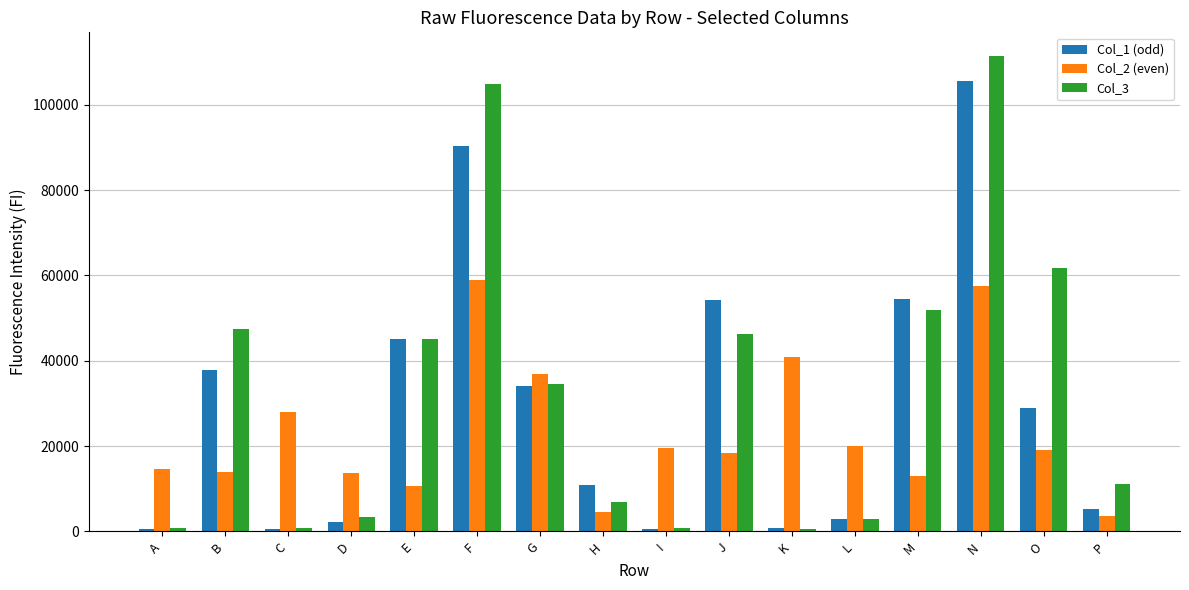

Does the chart contain stacked bars?

No